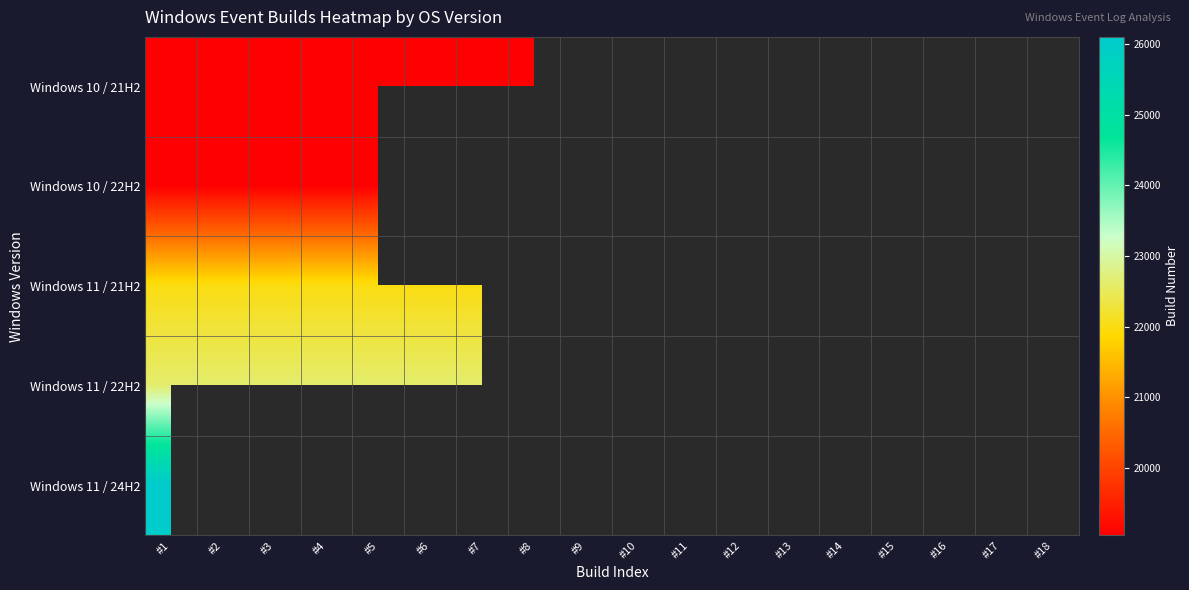

Which category has the highest value across all series?

#1